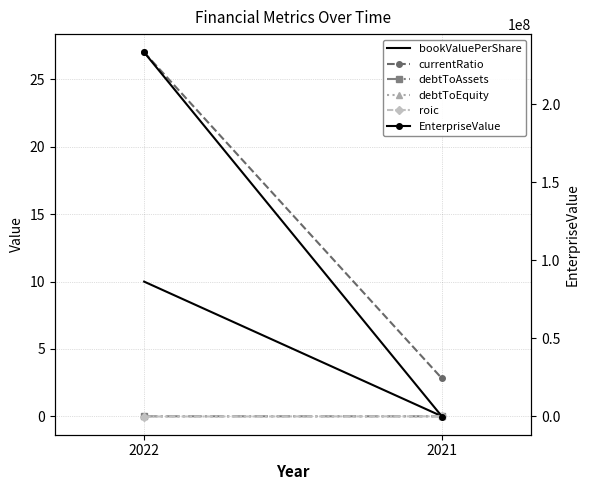

Reading left to right, transcribe all the data shown in this chart.

bookValuePerShare: 2022=10.0	2021=0.0
currentRatio: 2022=27.0	2021=2.8
debtToAssets: 2022=0.0	2021=0.0
debtToEquity: 2022=0.0	2021=0.0
roic: 2022=-0.0	2021=-0.0
EnterpriseValue: 2022=233186324.0	2021=-142310.0